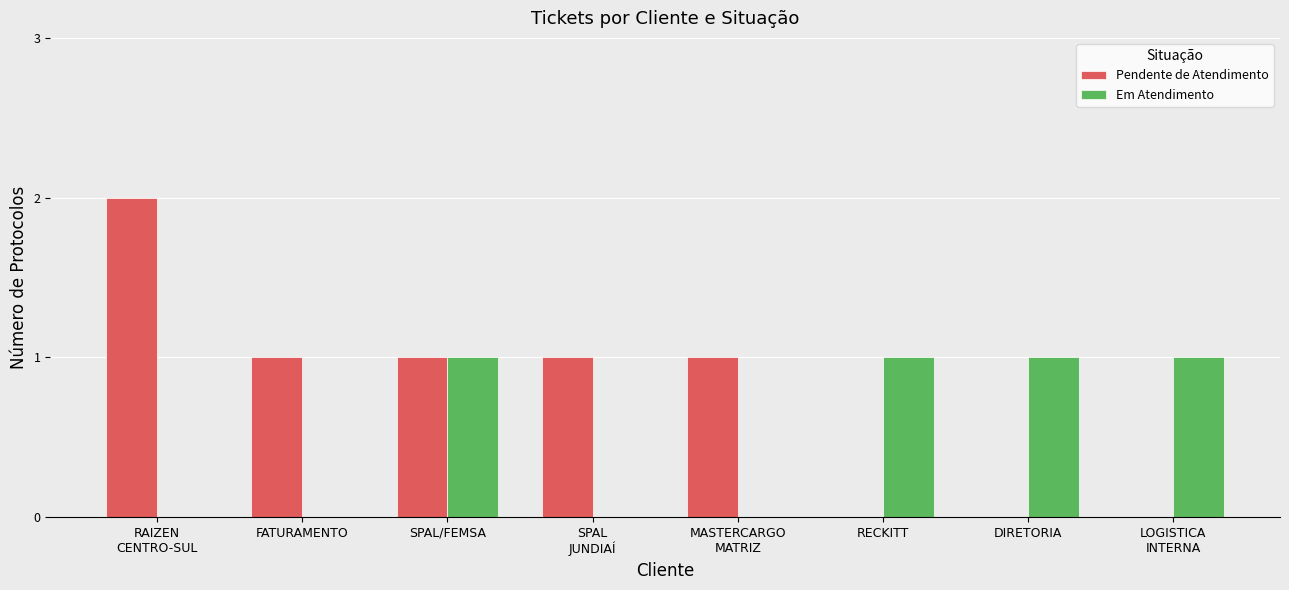

What is the sum of all Pendente de Atendimento values?

6